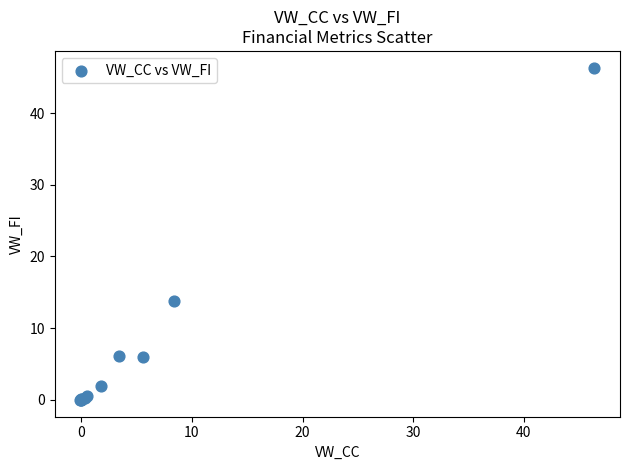

What Y value in the scatter plot is closest to 23?

13.8